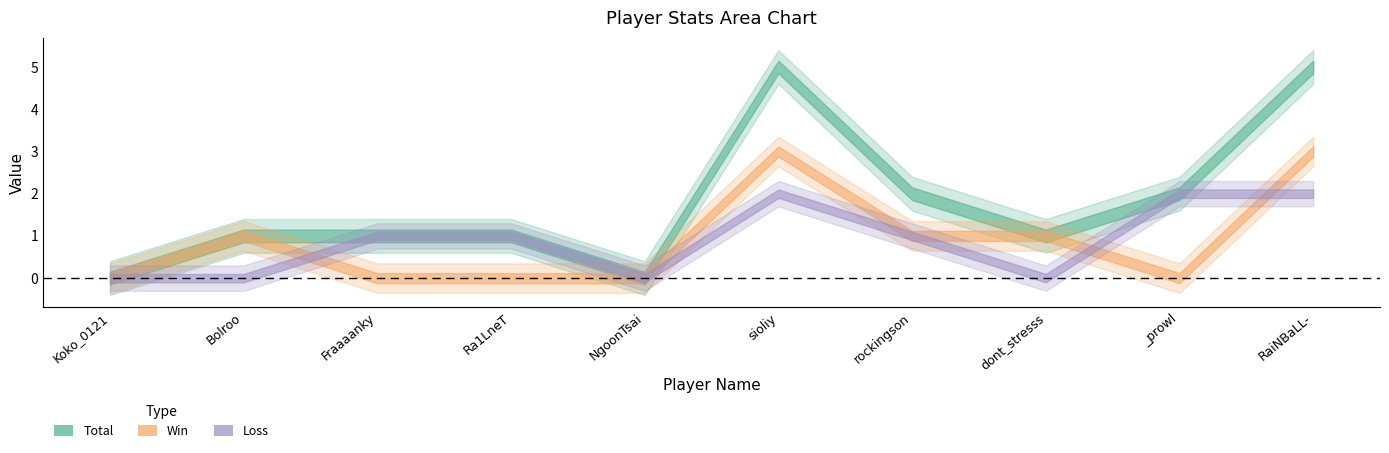

In Loss, how many points are lower than both neighbors (excluding endpoints)?

2